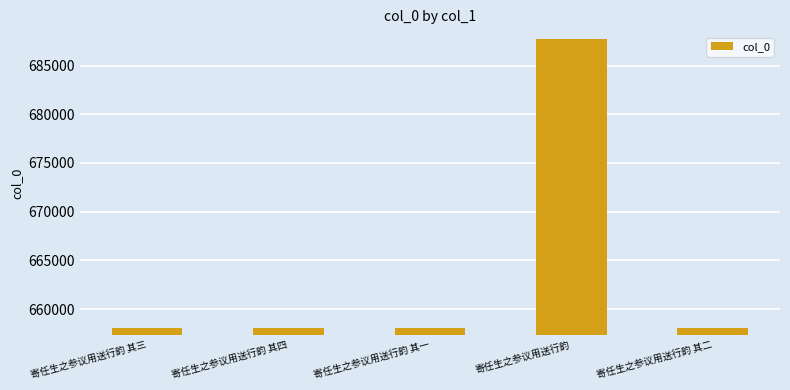

What position from the right is 寄任生之参议用送行韵 其一?

3